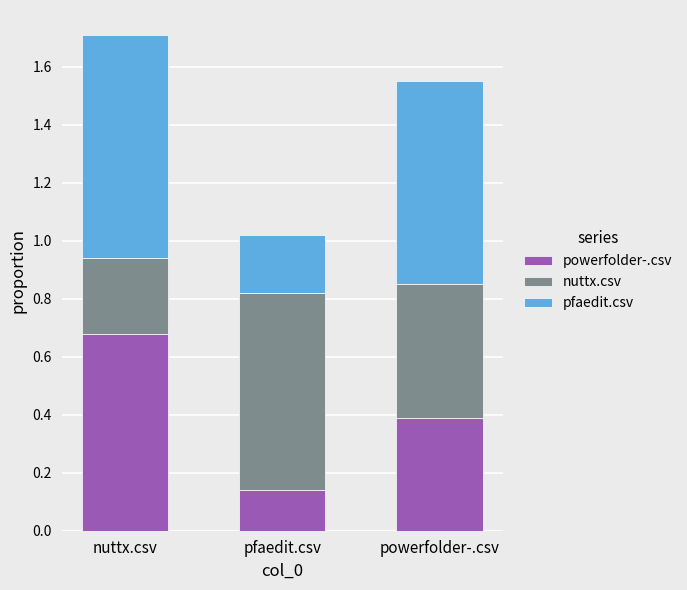

What is the average value of the powerfolder-.csv series?

0.4